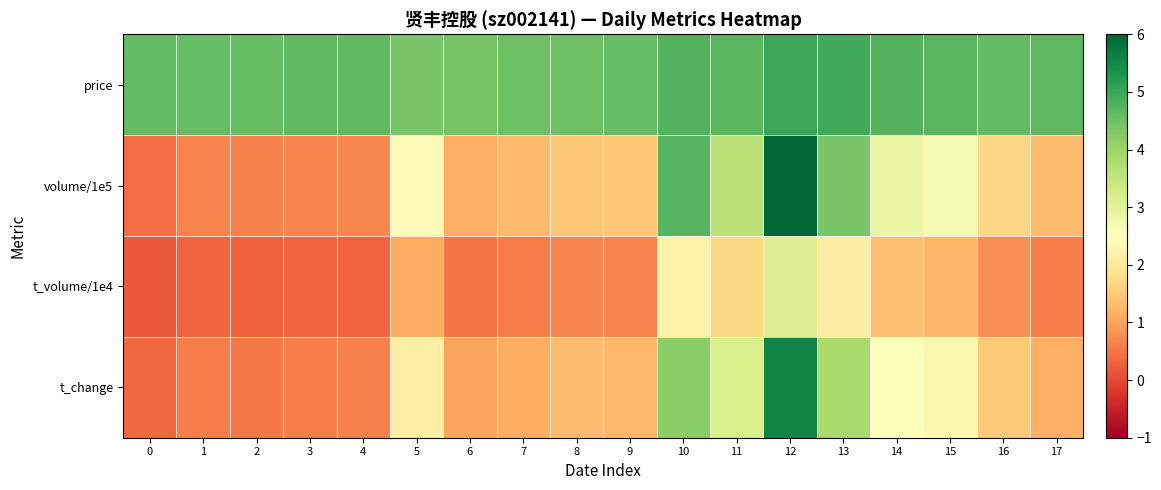

Which series has the widest spread of values?

row_1